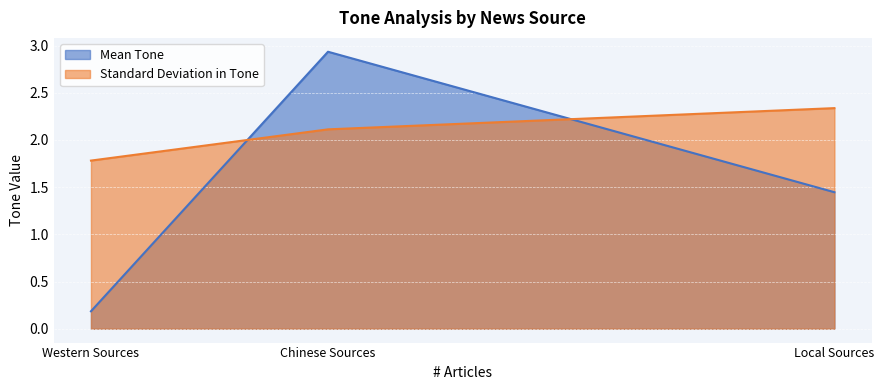

Read the value at Local Sources.

1.4